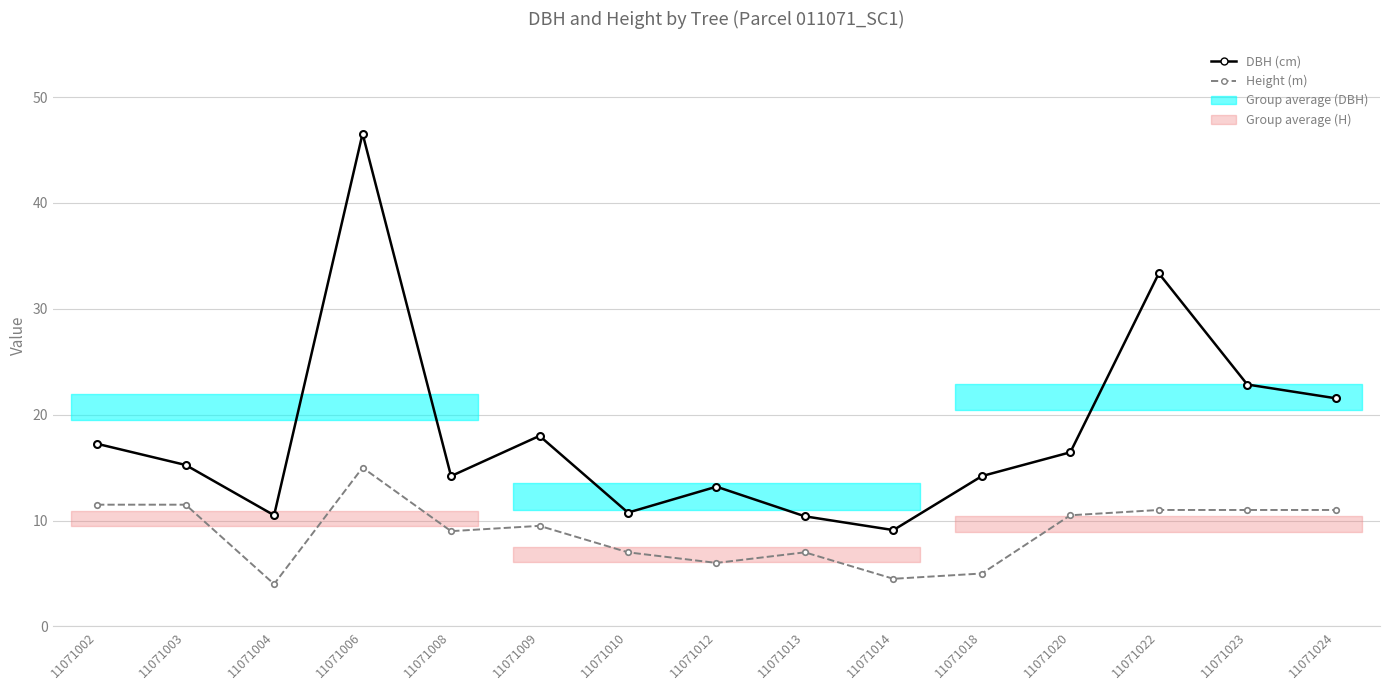

True or false: DBH (cm) has more than 1 interior local peaks.

True